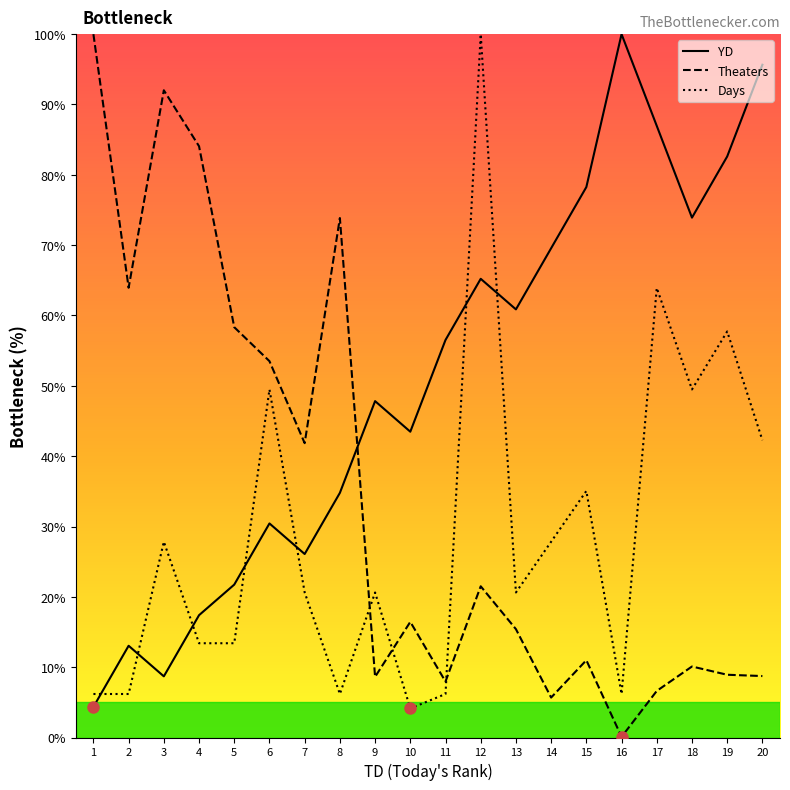

The Days series shows 8.1 at 11. True or false?

False